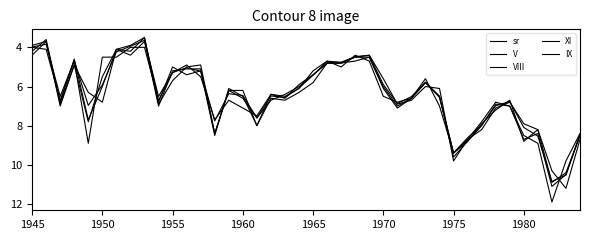

How many lines are shown in the chart?

5